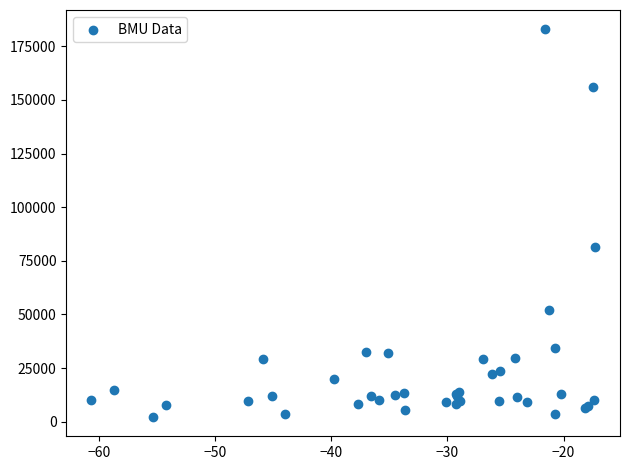

What Y value in the scatter plot is closest to 92564?

81455.2